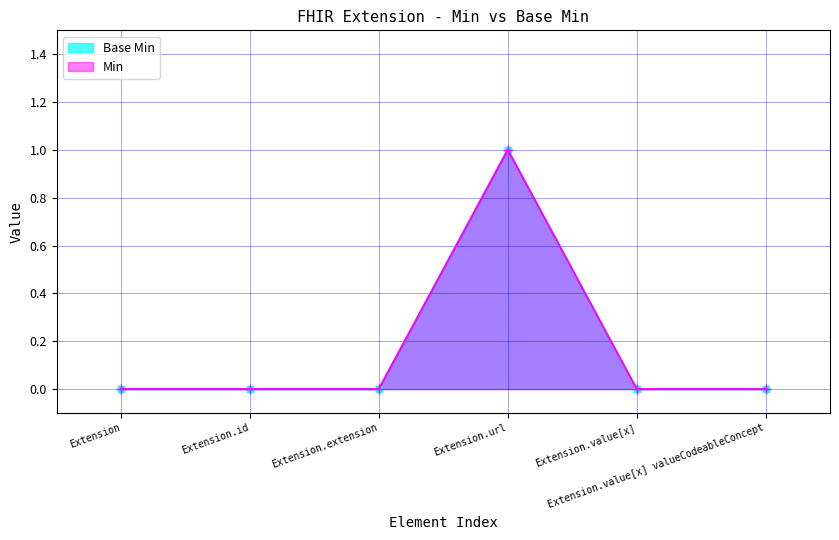

Is the value of Min at Extension greater than the value of Base Min at Extension.url?

No